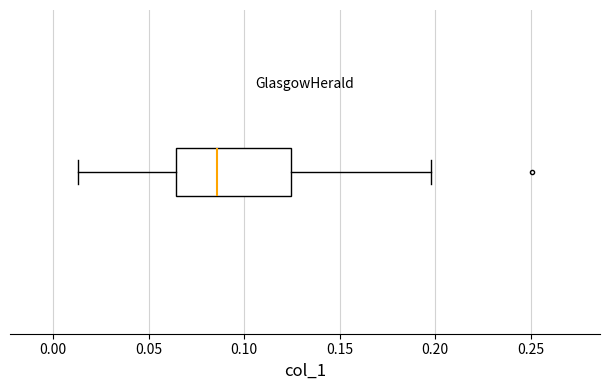

Read this box plot against the x-axis: the position of the median line, the range covered by the box, and the ends of both whiskers. The values are not printed on the chart, so give them approximately, as read against the axis.

median 0.085, box 0.065 to 0.125, whiskers 0.015 to 0.200